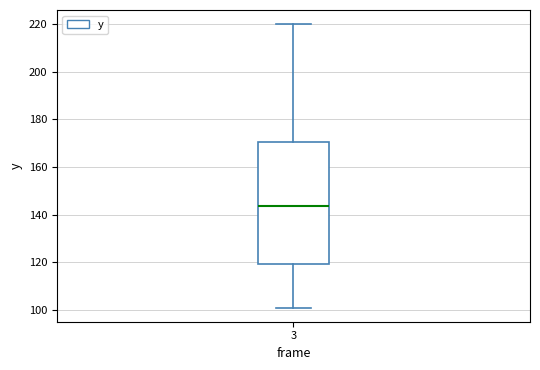

Read this box plot against the y-axis: the position of the median line, the range covered by the box, and the ends of both whiskers. The values are not printed on the chart, so give them approximately, as read against the axis.

median 144, box 120 to 170, whiskers 102 to 220